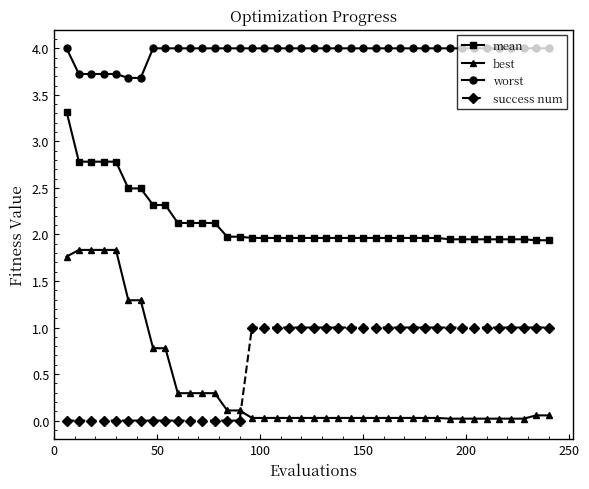

What is the highest value of the best series?

1.8